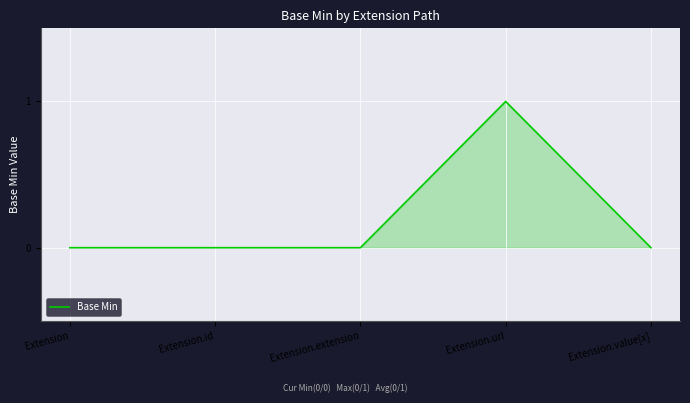

What is the change in value from Extension.id to Extension.url?

+1